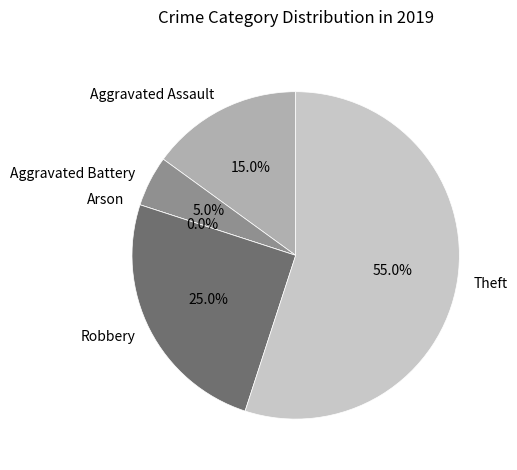

Approximately how many times larger is the value at Aggravated Assault compared to Aggravated Battery?

3.0